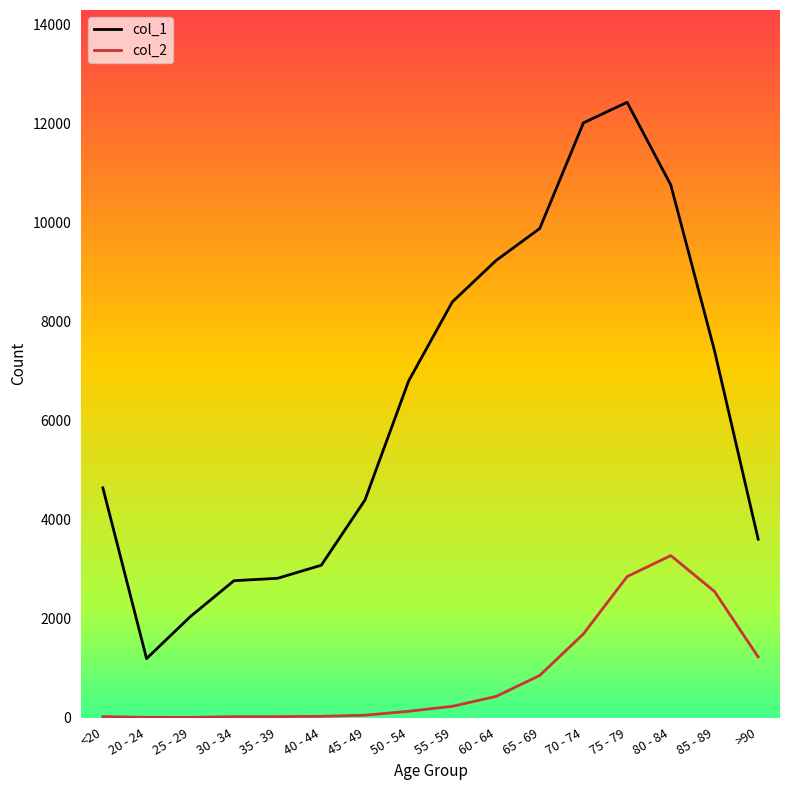

True or false: col_2 has a value of 1977 at 75 - 79.

False